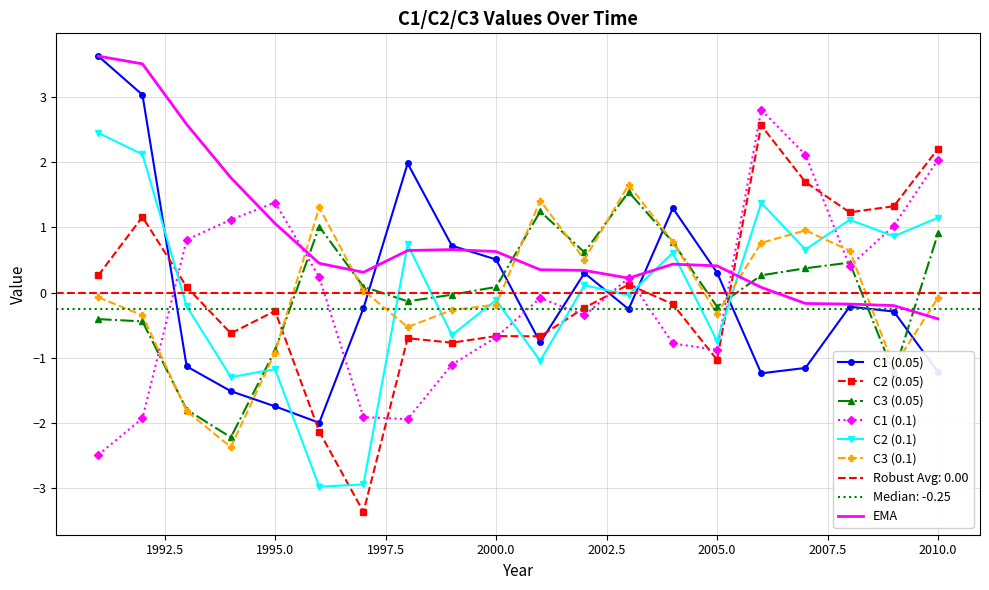

How many categories are shown in the chart?

20